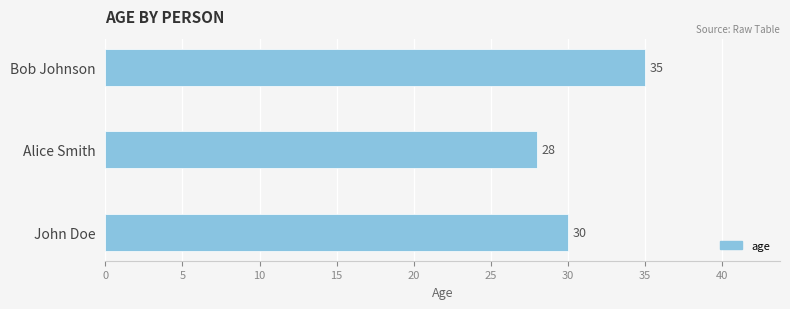

Count the number of data series in this chart.

1